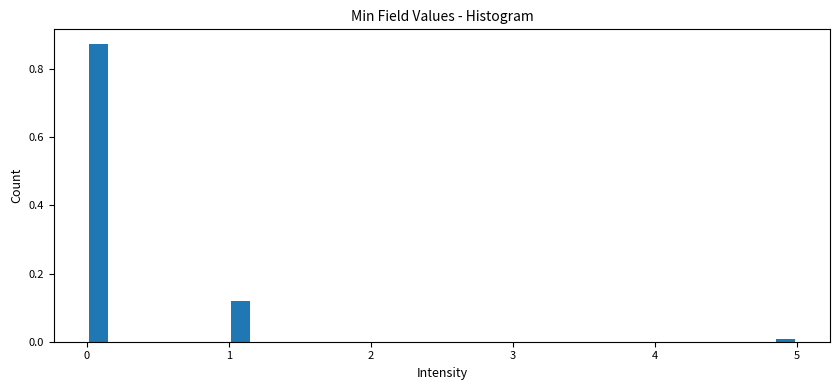

Read against the x-axis, roughly where is the centre of the tallest bar?

0.1